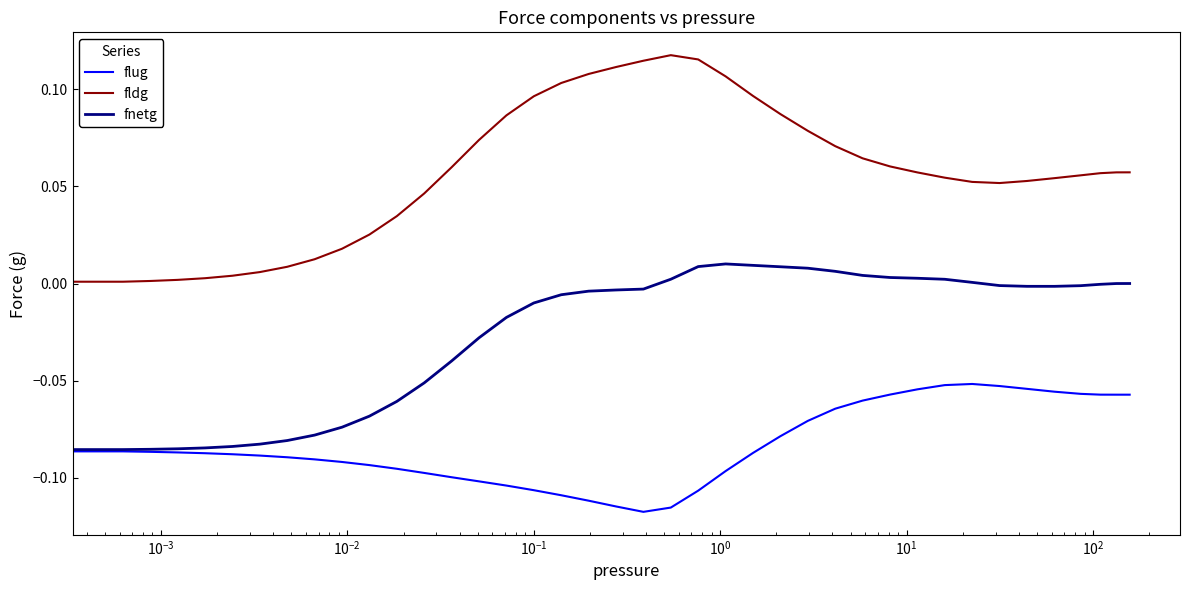

True or false: fnetg and fldg cross at least once.

False